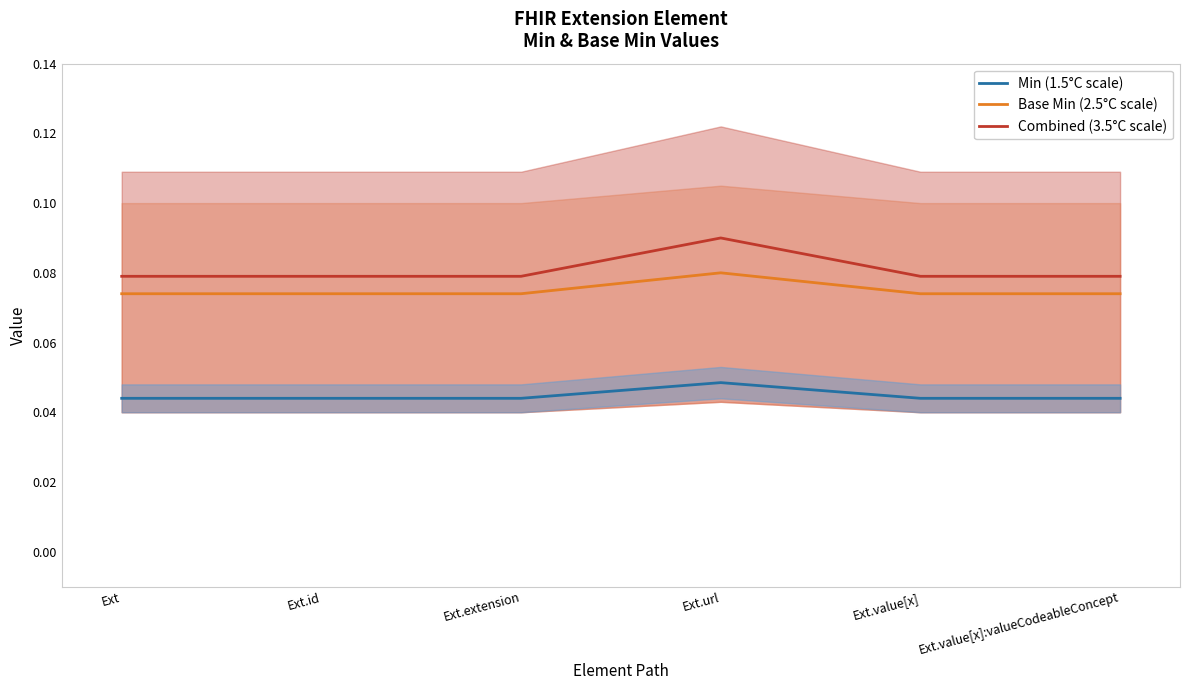

Reading left to right, extract all data points from this chart.

Min (1.5°C scale): Ext=0.0	Ext.id=0.0	Ext.extension=0.0	Ext.url=0.0	Ext.value[x]=0.0	Ext.value[x]:valueCodeableConcept=0.0
Base Min (2.5°C scale): Ext=0.1	Ext.id=0.1	Ext.extension=0.1	Ext.url=0.1	Ext.value[x]=0.1	Ext.value[x]:valueCodeableConcept=0.1
Combined (3.5°C scale): Ext=0.1	Ext.id=0.1	Ext.extension=0.1	Ext.url=0.1	Ext.value[x]=0.1	Ext.value[x]:valueCodeableConcept=0.1